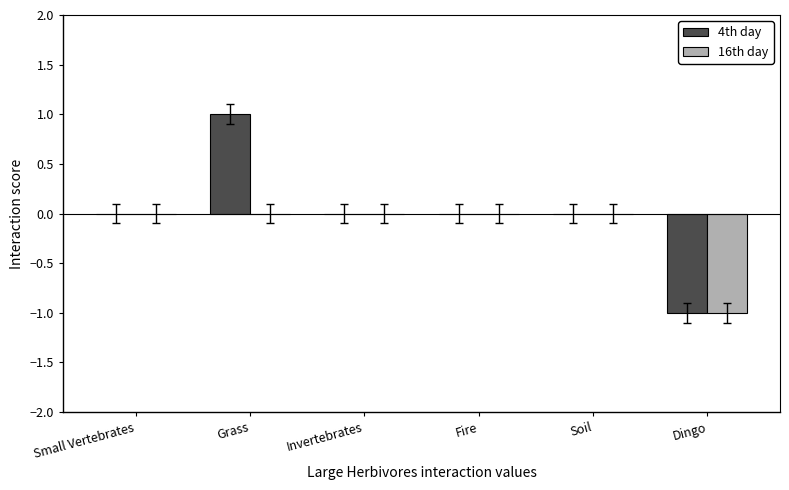

The 4th day series shows 0 at Small Vertebrates. True or false?

True